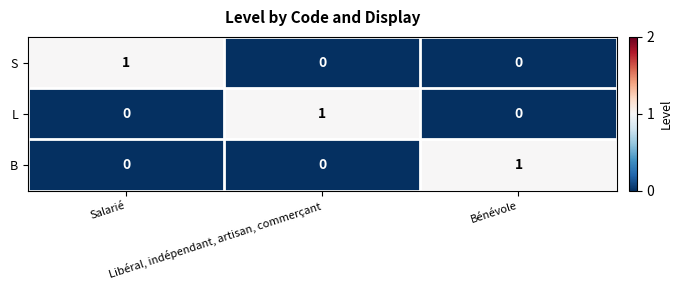

At how many categories does at least one series exceed 0?

3